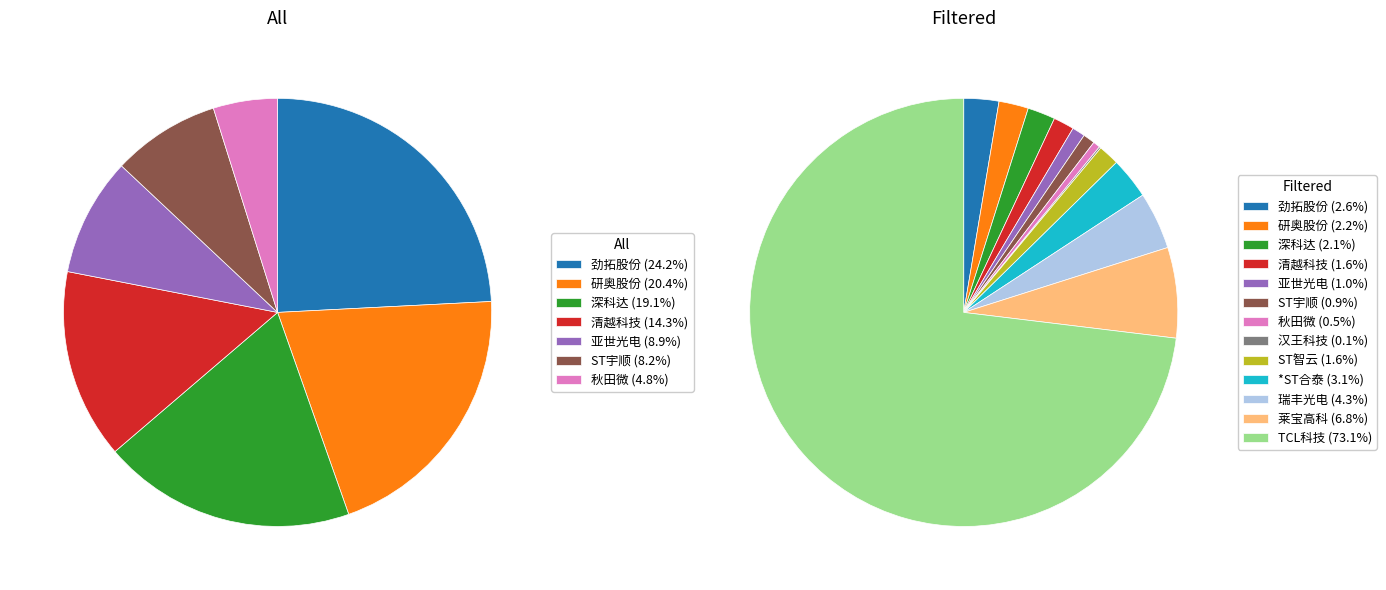

Is ST宇顺 the majority of the pie?

No